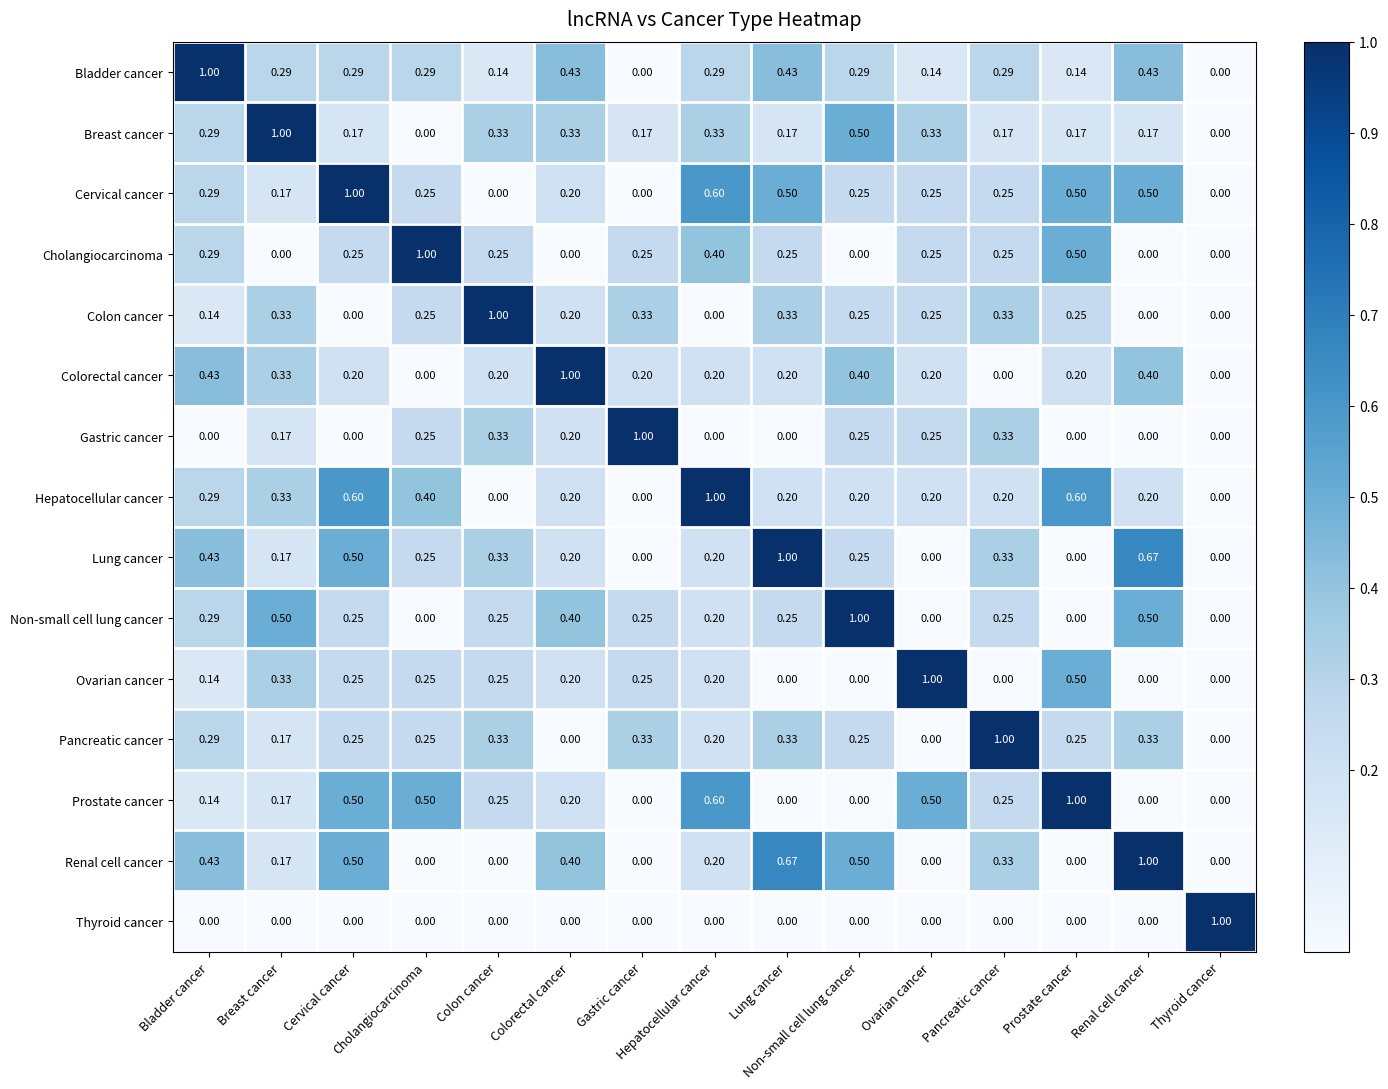

Reading left to right, transcribe all the data shown in this chart.

Bladder cancer: Bladder cancer=1.0	Breast cancer=0.3	Cervical cancer=0.3	Cholangiocarcinoma=0.3	Colon cancer=0.1	Colorectal cancer=0.4	Gastric cancer=0.0	Hepatocellular cancer=0.3	Lung cancer=0.4	Non-small cell lung cancer=0.3	Ovarian cancer=0.1	Pancreatic cancer=0.3	Prostate cancer=0.1	Renal cell cancer=0.4	Thyroid cancer=0.0
Breast cancer: Bladder cancer=0.3	Breast cancer=1.0	Cervical cancer=0.2	Cholangiocarcinoma=0.0	Colon cancer=0.3	Colorectal cancer=0.3	Gastric cancer=0.2	Hepatocellular cancer=0.3	Lung cancer=0.2	Non-small cell lung cancer=0.5	Ovarian cancer=0.3	Pancreatic cancer=0.2	Prostate cancer=0.2	Renal cell cancer=0.2	Thyroid cancer=0.0
Cervical cancer: Bladder cancer=0.3	Breast cancer=0.2	Cervical cancer=1.0	Cholangiocarcinoma=0.2	Colon cancer=0.0	Colorectal cancer=0.2	Gastric cancer=0.0	Hepatocellular cancer=0.6	Lung cancer=0.5	Non-small cell lung cancer=0.2	Ovarian cancer=0.2	Pancreatic cancer=0.2	Prostate cancer=0.5	Renal cell cancer=0.5	Thyroid cancer=0.0
Cholangiocarcinoma: Bladder cancer=0.3	Breast cancer=0.0	Cervical cancer=0.2	Cholangiocarcinoma=1.0	Colon cancer=0.2	Colorectal cancer=0.0	Gastric cancer=0.2	Hepatocellular cancer=0.4	Lung cancer=0.2	Non-small cell lung cancer=0.0	Ovarian cancer=0.2	Pancreatic cancer=0.2	Prostate cancer=0.5	Renal cell cancer=0.0	Thyroid cancer=0.0
Colon cancer: Bladder cancer=0.1	Breast cancer=0.3	Cervical cancer=0.0	Cholangiocarcinoma=0.2	Colon cancer=1.0	Colorectal cancer=0.2	Gastric cancer=0.3	Hepatocellular cancer=0.0	Lung cancer=0.3	Non-small cell lung cancer=0.2	Ovarian cancer=0.2	Pancreatic cancer=0.3	Prostate cancer=0.2	Renal cell cancer=0.0	Thyroid cancer=0.0
Colorectal cancer: Bladder cancer=0.4	Breast cancer=0.3	Cervical cancer=0.2	Cholangiocarcinoma=0.0	Colon cancer=0.2	Colorectal cancer=1.0	Gastric cancer=0.2	Hepatocellular cancer=0.2	Lung cancer=0.2	Non-small cell lung cancer=0.4	Ovarian cancer=0.2	Pancreatic cancer=0.0	Prostate cancer=0.2	Renal cell cancer=0.4	Thyroid cancer=0.0
Gastric cancer: Bladder cancer=0.0	Breast cancer=0.2	Cervical cancer=0.0	Cholangiocarcinoma=0.2	Colon cancer=0.3	Colorectal cancer=0.2	Gastric cancer=1.0	Hepatocellular cancer=0.0	Lung cancer=0.0	Non-small cell lung cancer=0.2	Ovarian cancer=0.2	Pancreatic cancer=0.3	Prostate cancer=0.0	Renal cell cancer=0.0	Thyroid cancer=0.0
Hepatocellular cancer: Bladder cancer=0.3	Breast cancer=0.3	Cervical cancer=0.6	Cholangiocarcinoma=0.4	Colon cancer=0.0	Colorectal cancer=0.2	Gastric cancer=0.0	Hepatocellular cancer=1.0	Lung cancer=0.2	Non-small cell lung cancer=0.2	Ovarian cancer=0.2	Pancreatic cancer=0.2	Prostate cancer=0.6	Renal cell cancer=0.2	Thyroid cancer=0.0
Lung cancer: Bladder cancer=0.4	Breast cancer=0.2	Cervical cancer=0.5	Cholangiocarcinoma=0.2	Colon cancer=0.3	Colorectal cancer=0.2	Gastric cancer=0.0	Hepatocellular cancer=0.2	Lung cancer=1.0	Non-small cell lung cancer=0.2	Ovarian cancer=0.0	Pancreatic cancer=0.3	Prostate cancer=0.0	Renal cell cancer=0.7	Thyroid cancer=0.0
Non-small cell lung cancer: Bladder cancer=0.3	Breast cancer=0.5	Cervical cancer=0.2	Cholangiocarcinoma=0.0	Colon cancer=0.2	Colorectal cancer=0.4	Gastric cancer=0.2	Hepatocellular cancer=0.2	Lung cancer=0.2	Non-small cell lung cancer=1.0	Ovarian cancer=0.0	Pancreatic cancer=0.2	Prostate cancer=0.0	Renal cell cancer=0.5	Thyroid cancer=0.0
Ovarian cancer: Bladder cancer=0.1	Breast cancer=0.3	Cervical cancer=0.2	Cholangiocarcinoma=0.2	Colon cancer=0.2	Colorectal cancer=0.2	Gastric cancer=0.2	Hepatocellular cancer=0.2	Lung cancer=0.0	Non-small cell lung cancer=0.0	Ovarian cancer=1.0	Pancreatic cancer=0.0	Prostate cancer=0.5	Renal cell cancer=0.0	Thyroid cancer=0.0
Pancreatic cancer: Bladder cancer=0.3	Breast cancer=0.2	Cervical cancer=0.2	Cholangiocarcinoma=0.2	Colon cancer=0.3	Colorectal cancer=0.0	Gastric cancer=0.3	Hepatocellular cancer=0.2	Lung cancer=0.3	Non-small cell lung cancer=0.2	Ovarian cancer=0.0	Pancreatic cancer=1.0	Prostate cancer=0.2	Renal cell cancer=0.3	Thyroid cancer=0.0
Prostate cancer: Bladder cancer=0.1	Breast cancer=0.2	Cervical cancer=0.5	Cholangiocarcinoma=0.5	Colon cancer=0.2	Colorectal cancer=0.2	Gastric cancer=0.0	Hepatocellular cancer=0.6	Lung cancer=0.0	Non-small cell lung cancer=0.0	Ovarian cancer=0.5	Pancreatic cancer=0.2	Prostate cancer=1.0	Renal cell cancer=0.0	Thyroid cancer=0.0
Renal cell cancer: Bladder cancer=0.4	Breast cancer=0.2	Cervical cancer=0.5	Cholangiocarcinoma=0.0	Colon cancer=0.0	Colorectal cancer=0.4	Gastric cancer=0.0	Hepatocellular cancer=0.2	Lung cancer=0.7	Non-small cell lung cancer=0.5	Ovarian cancer=0.0	Pancreatic cancer=0.3	Prostate cancer=0.0	Renal cell cancer=1.0	Thyroid cancer=0.0
Thyroid cancer: Bladder cancer=0.0	Breast cancer=0.0	Cervical cancer=0.0	Cholangiocarcinoma=0.0	Colon cancer=0.0	Colorectal cancer=0.0	Gastric cancer=0.0	Hepatocellular cancer=0.0	Lung cancer=0.0	Non-small cell lung cancer=0.0	Ovarian cancer=0.0	Pancreatic cancer=0.0	Prostate cancer=0.0	Renal cell cancer=0.0	Thyroid cancer=1.0